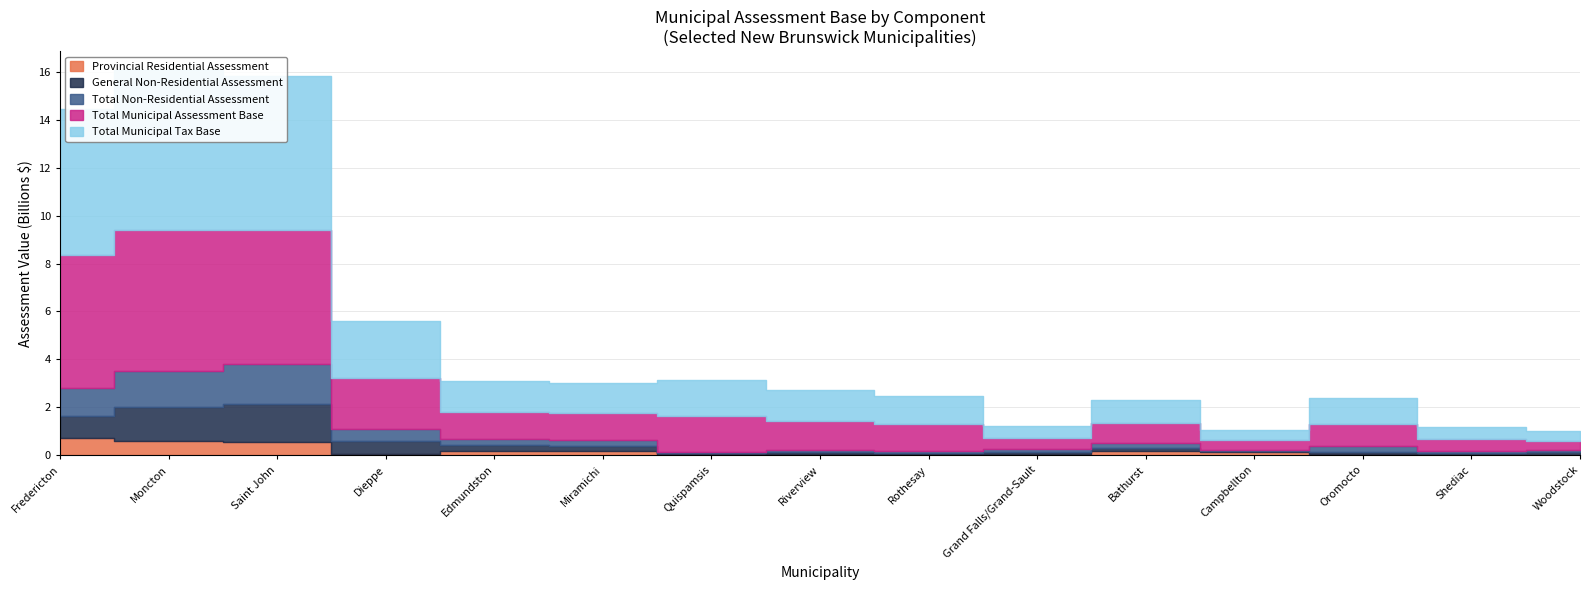

How many lines are shown in the chart?

5